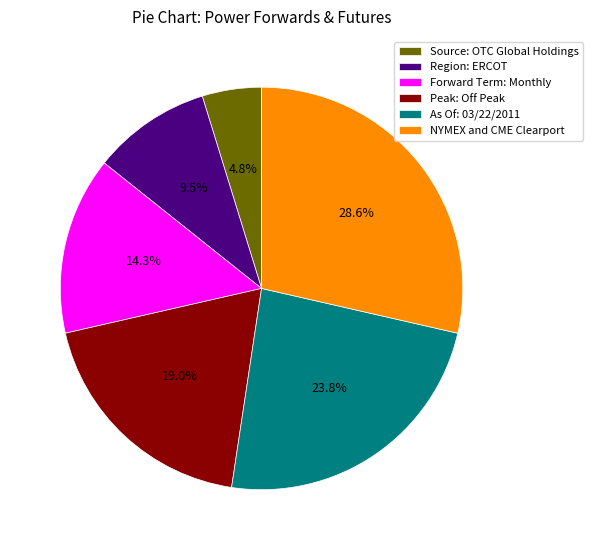

Is the sum of Peak: Off Peak and As Of: 03/22/2011 greater than half?

No